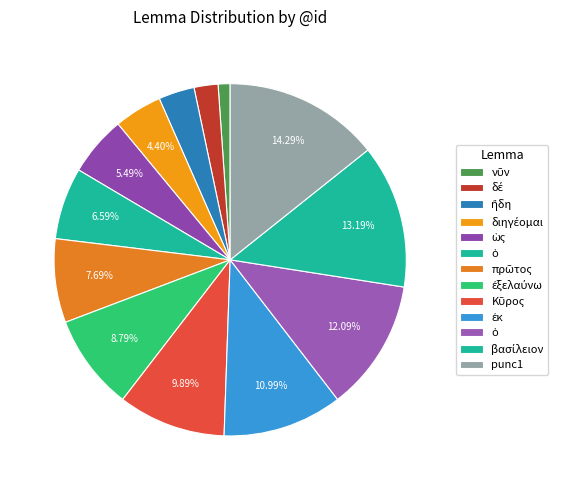

How many slices are in this pie chart?

13